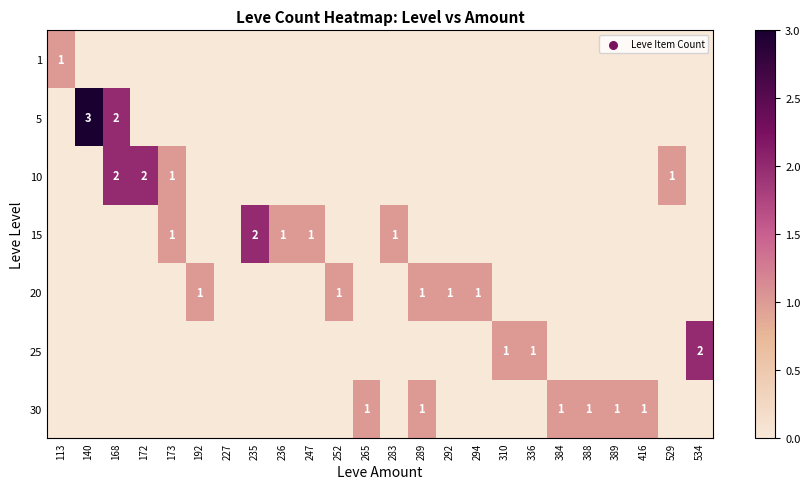

Is it true that 15 equals 0 at 247?

False